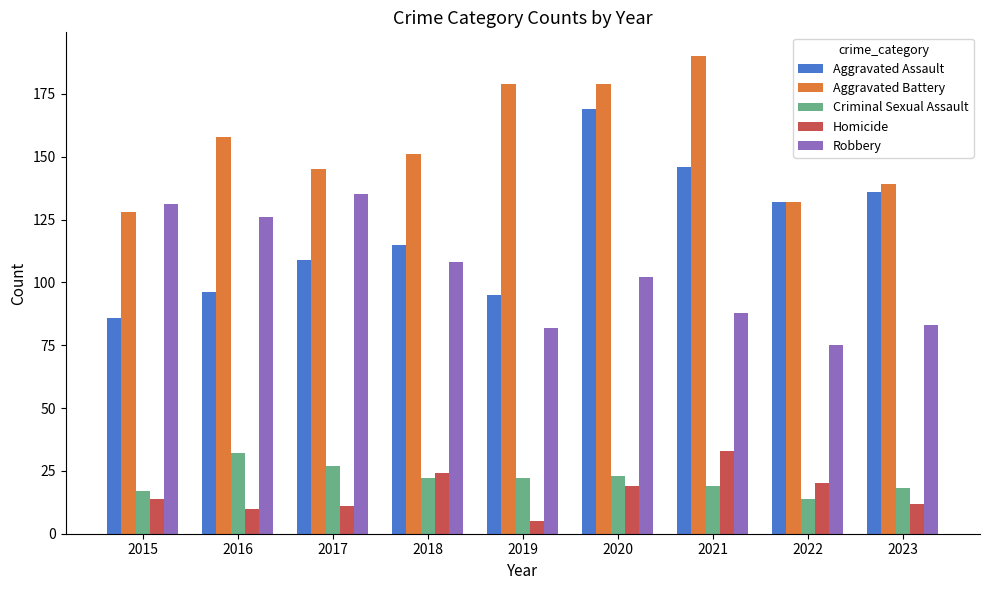

At 2016, list the series in order from largest to smallest.

Aggravated Battery, Robbery, Aggravated Assault, Criminal Sexual Assault, Homicide